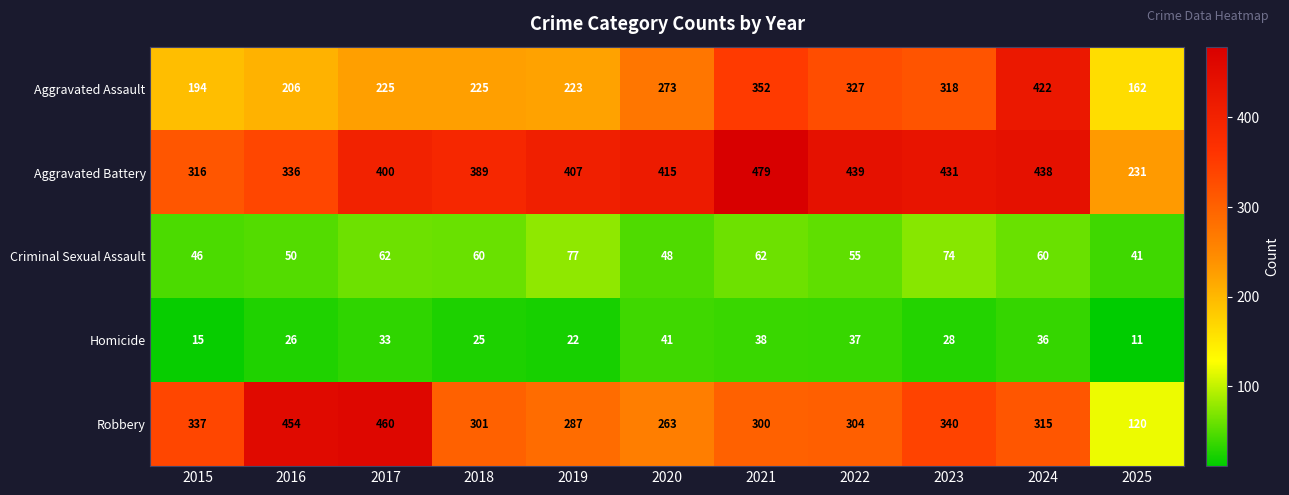

What is the approximate value of Criminal Sexual Assault at 2018, to the nearest 10?

60